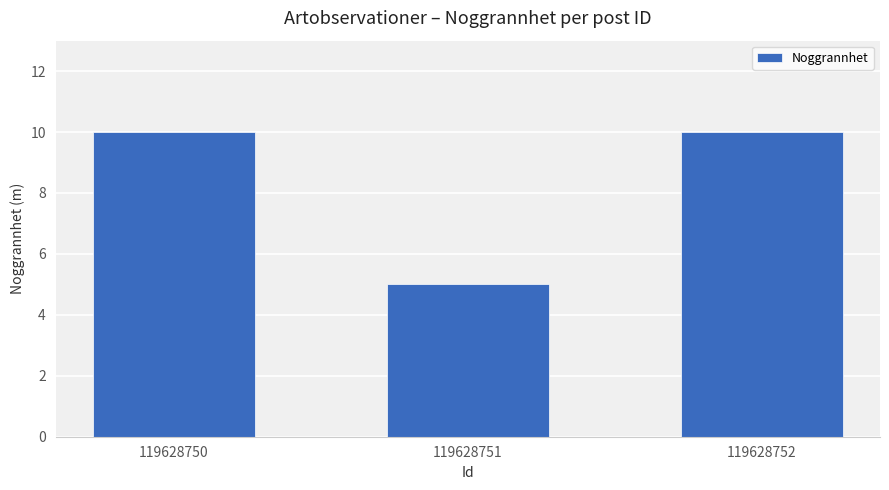

Count the values in the range 5 to 10.

3